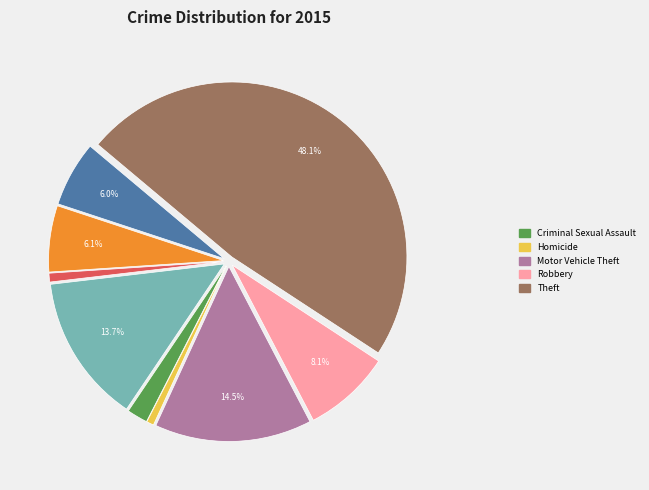

Is there a majority slice in this chart?

No